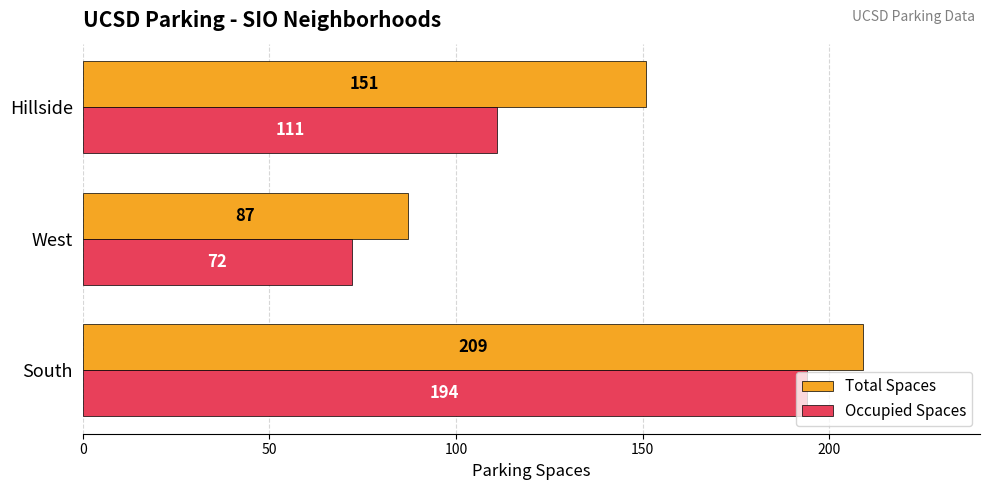

List the labels in order of Occupied Spaces value, smallest first.

West, Hillside, South